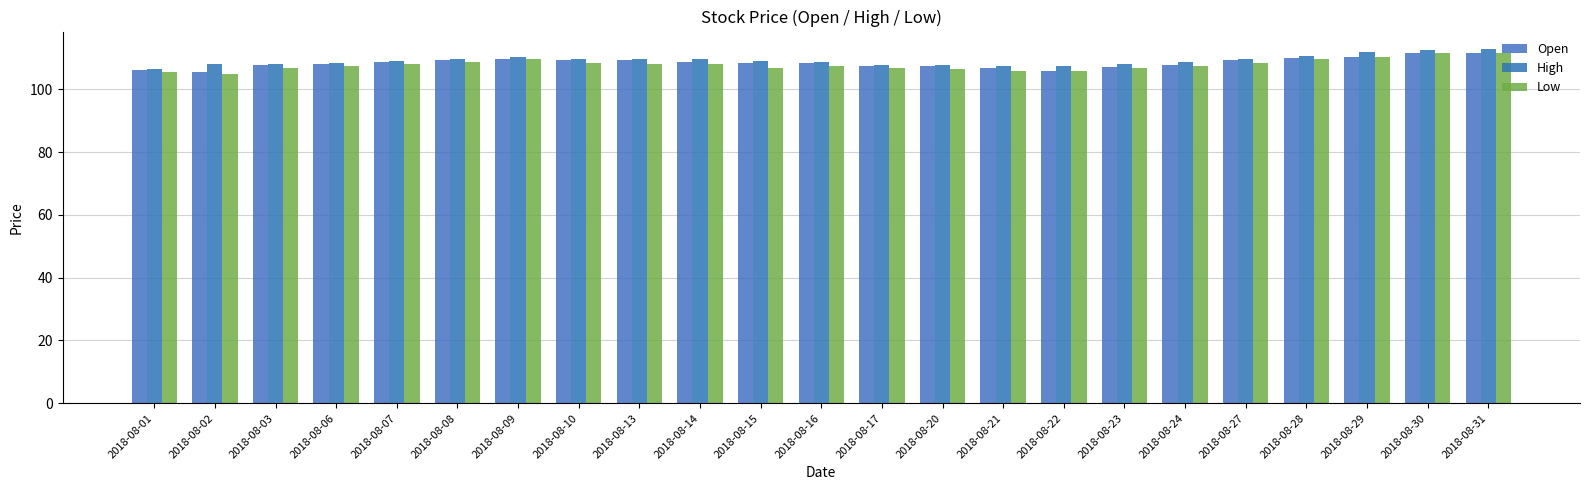

The High series shows 43.6 at 2018-08-13. True or false?

False